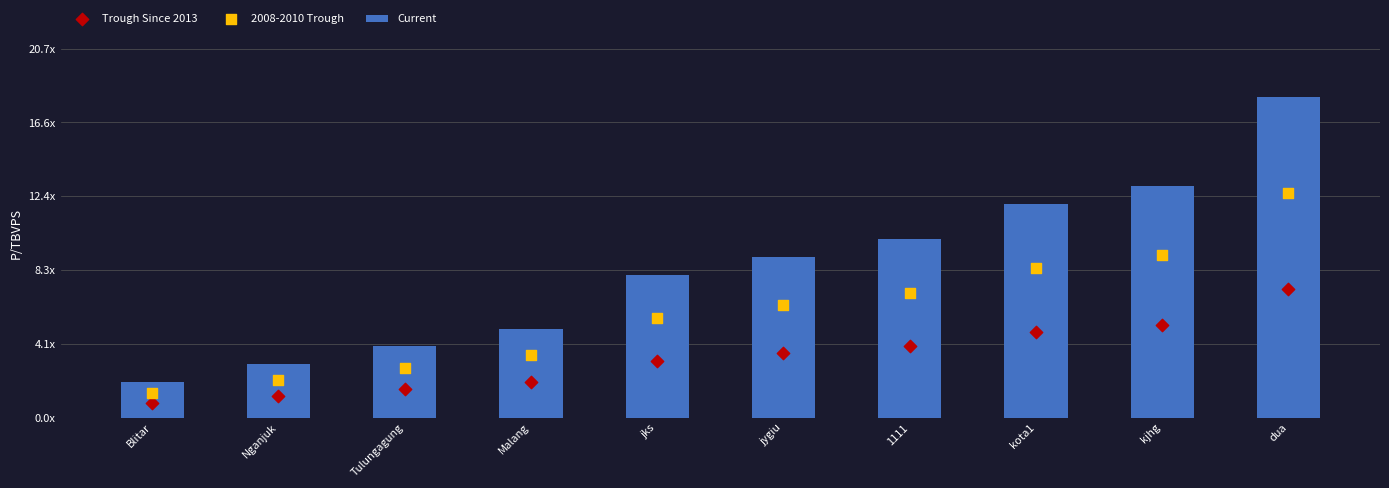

Which series has the largest total across all categories?

Current